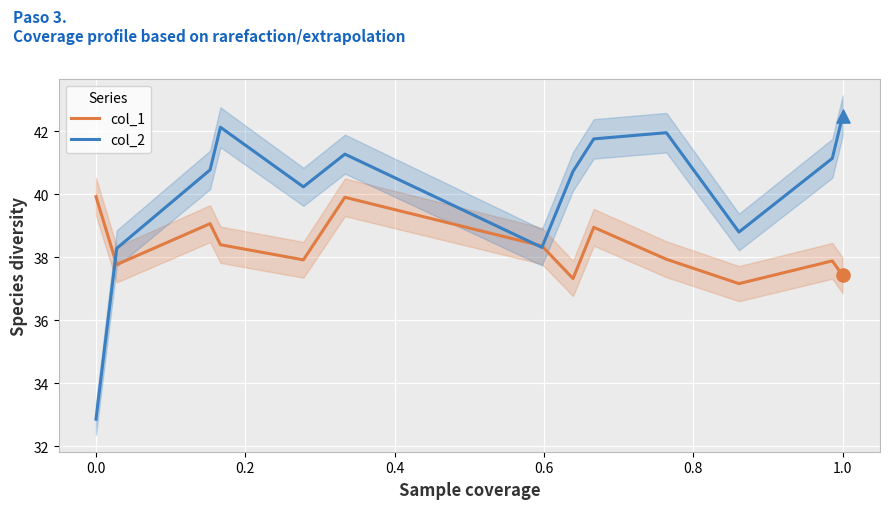

Which series reaches the minimum Y coordinate?

col_2